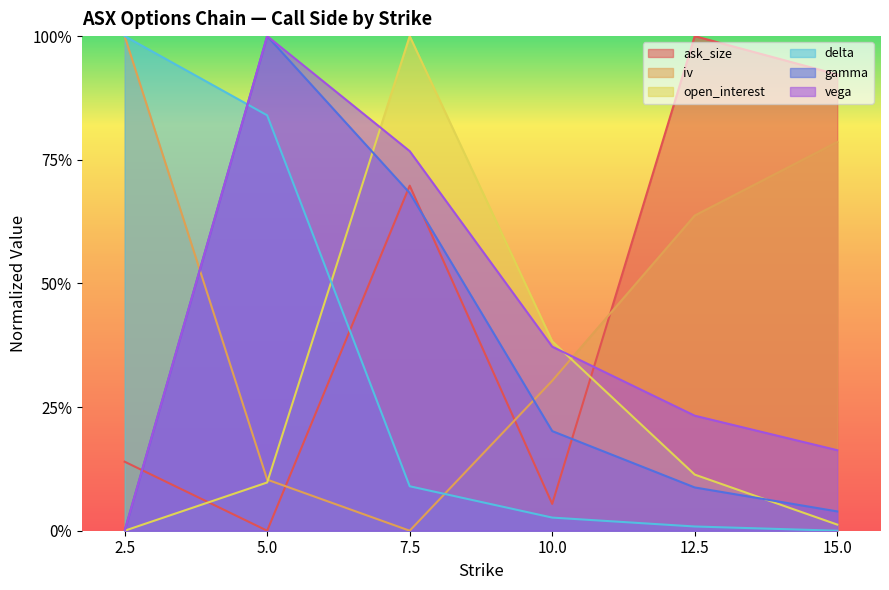

The value of iv at 7.5 is 0.6. True or false?

False